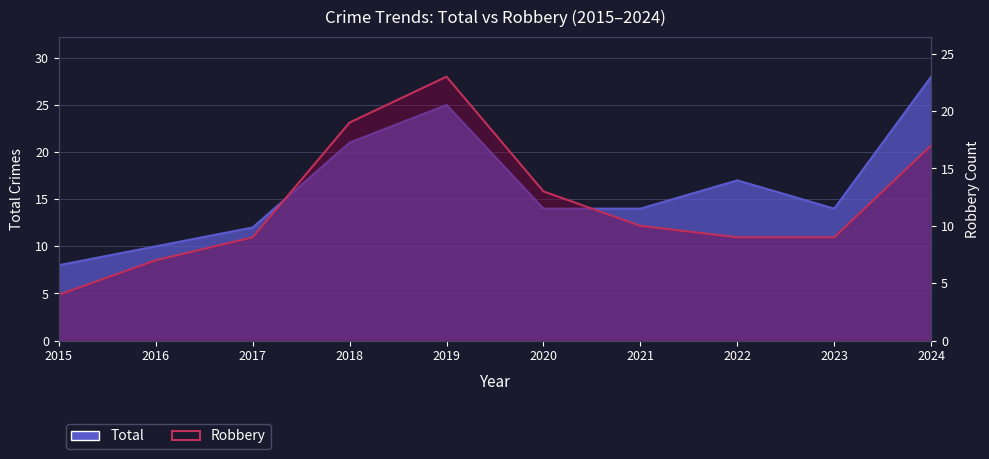

Which category has the lowest value across all series?

2015